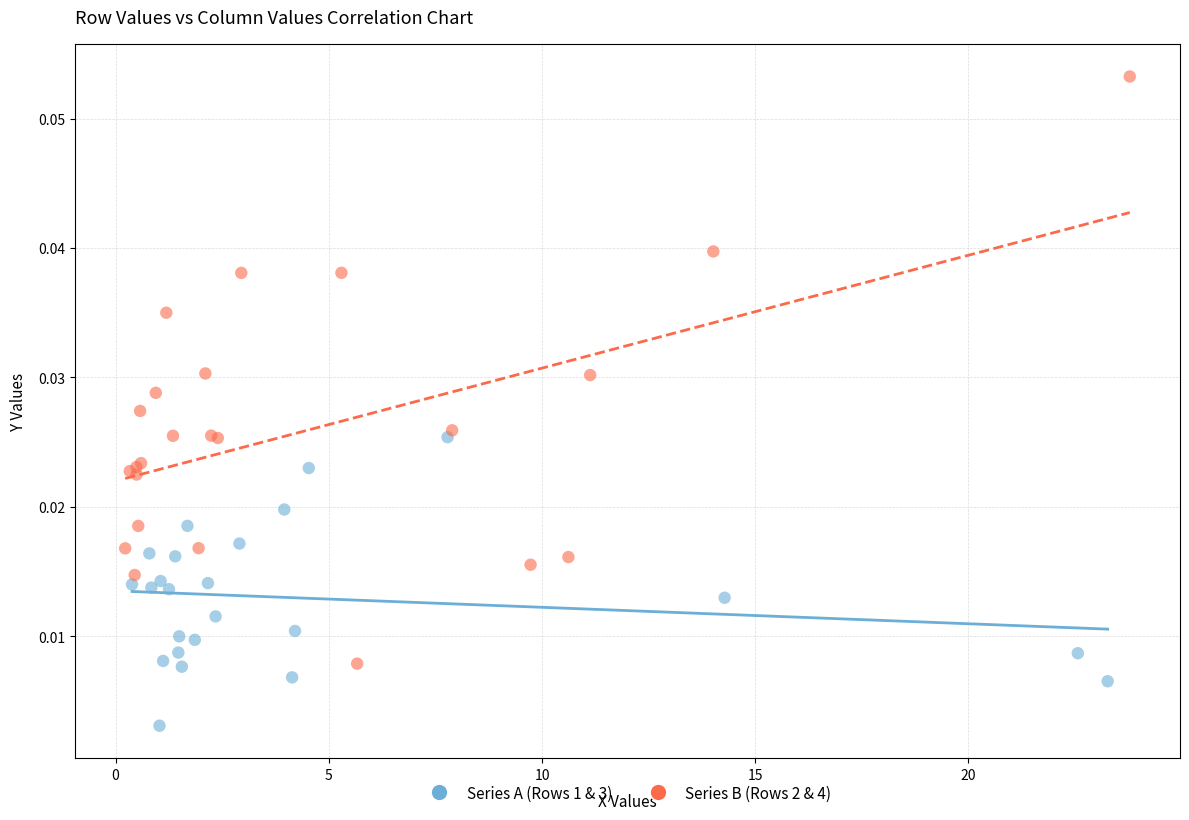

What are all the series names shown in the legend?

Series A (Rows 1 & 3), Series B (Rows 2 & 4)